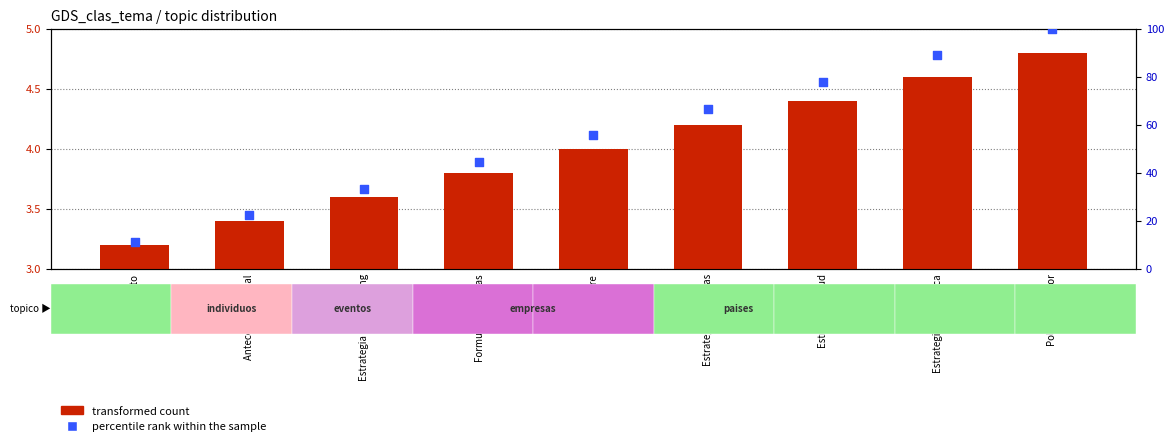

Which series has the largest total across all categories?

percentile rank within the sample